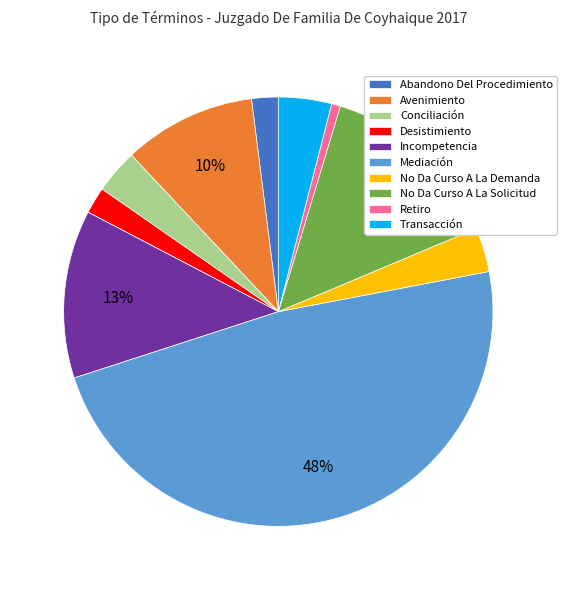

To the nearest percent, what portion does Desistimiento represent?

2%